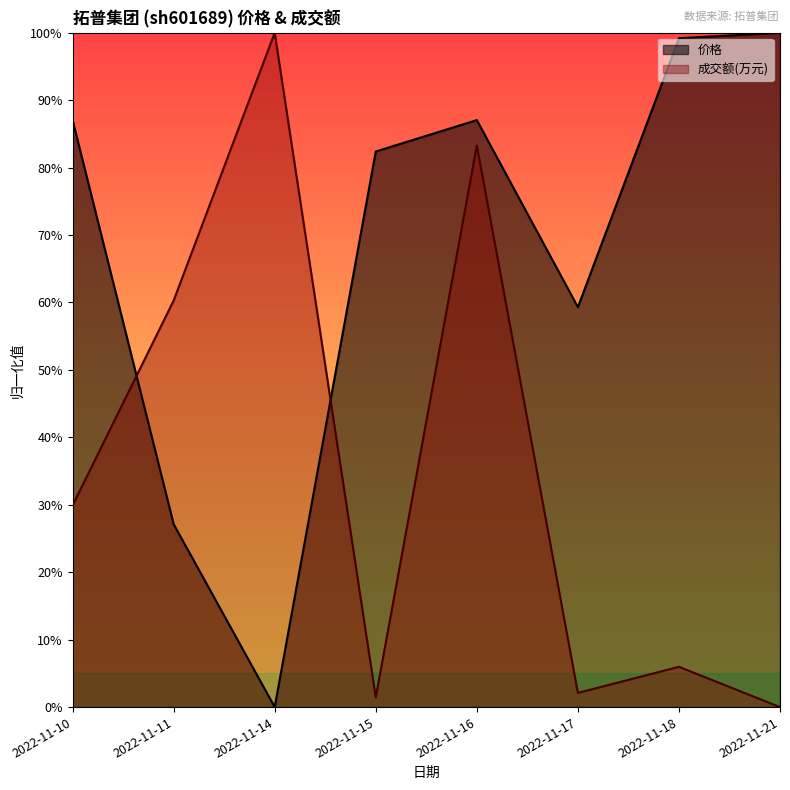

True or false: 成交额(万元) and 价格 cross at least once.

True